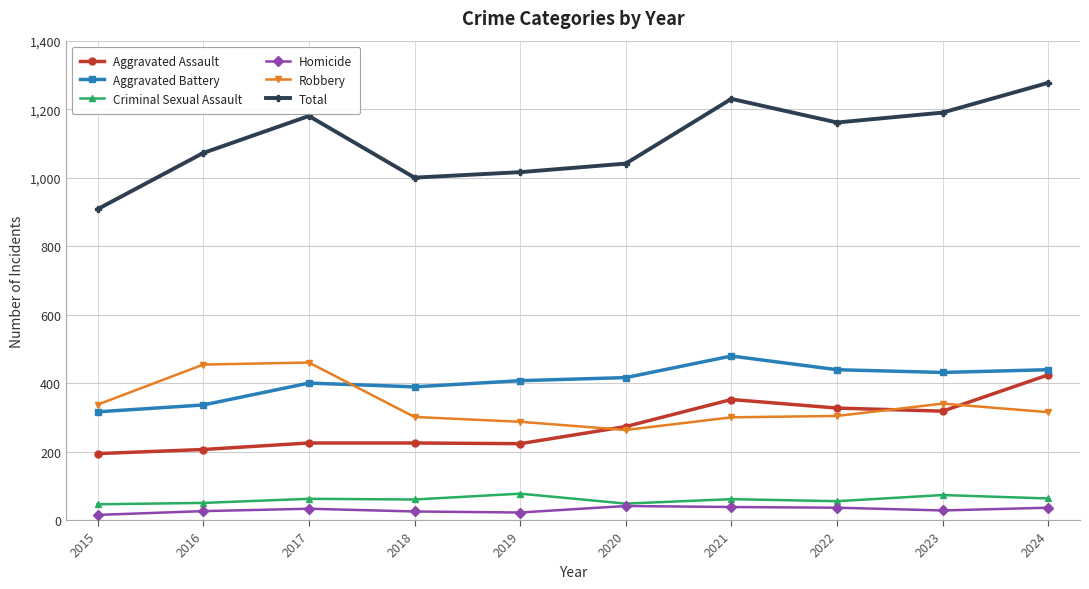

What is the maximum value shown in the chart?

1277